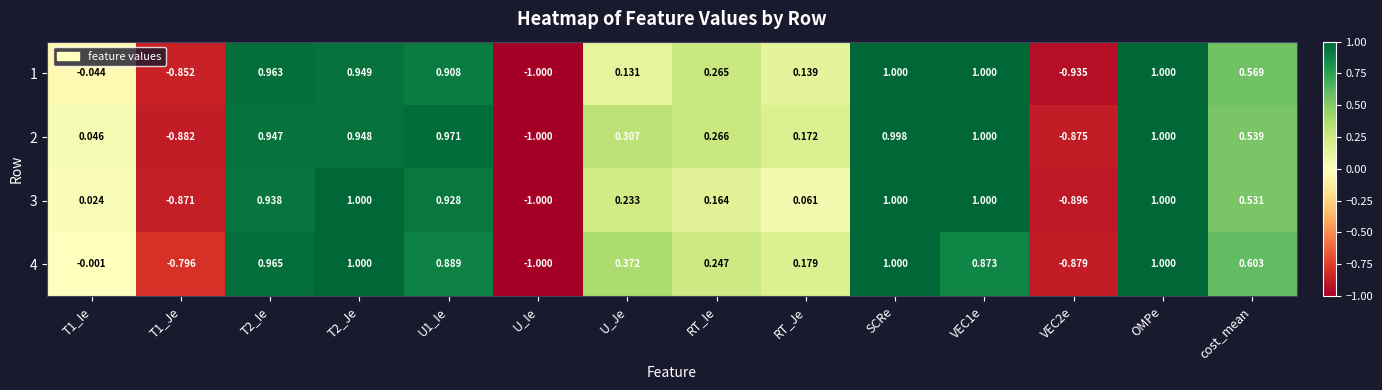

At which category is the sum across all series the highest?

OMPe